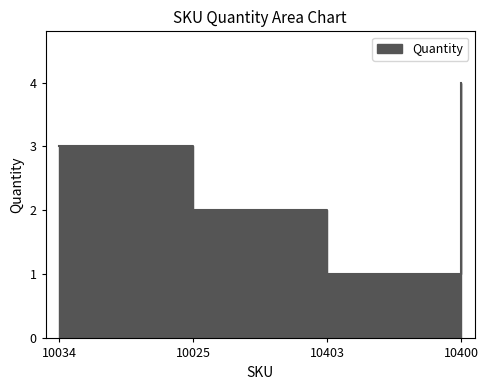

True or false: there are more than 1 points higher than both neighbors.

False